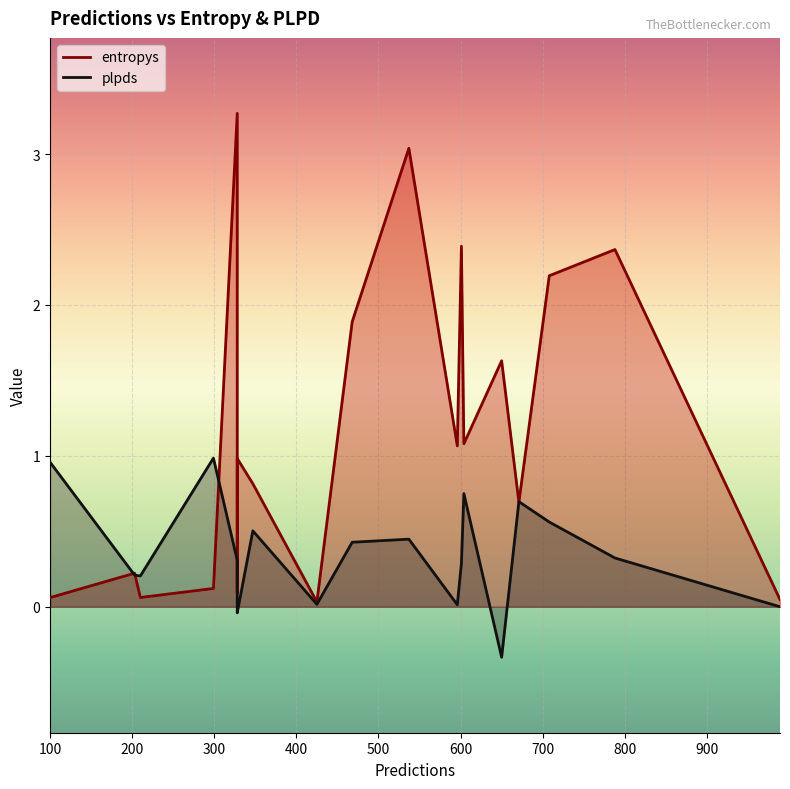

How many data points does each series have?

19